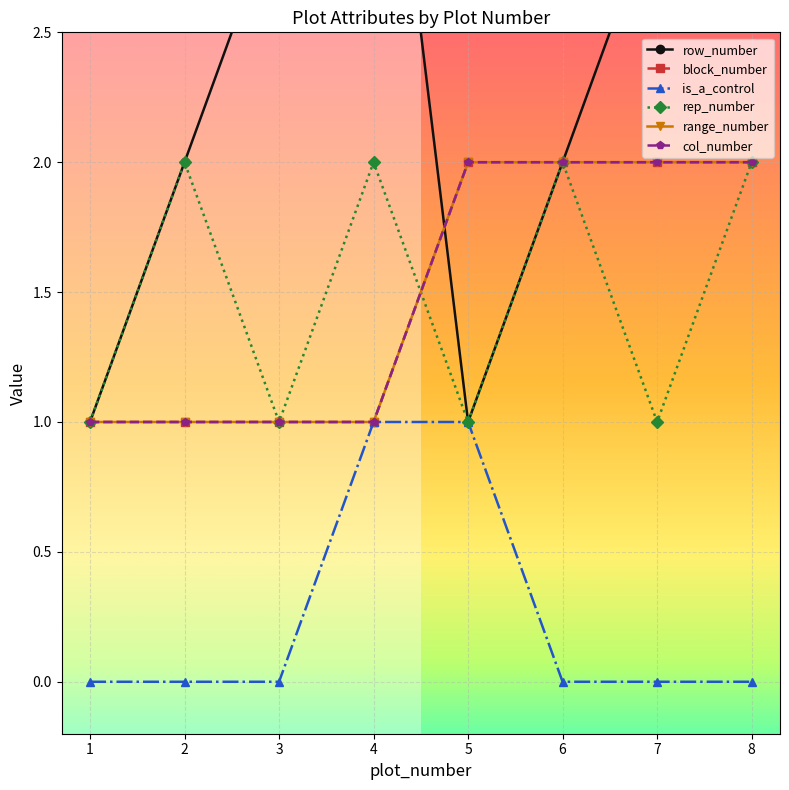

At how many categories does at least one series exceed 0?

8